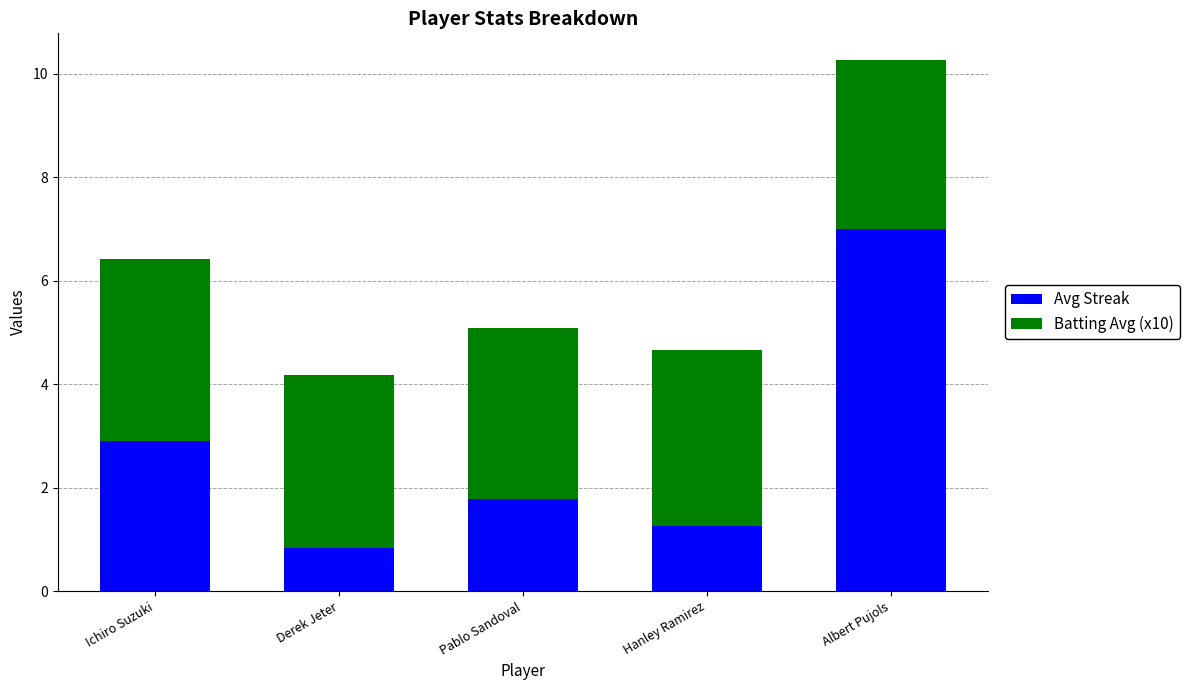

What is the total value across all series at Hanley Ramirez?

4.7